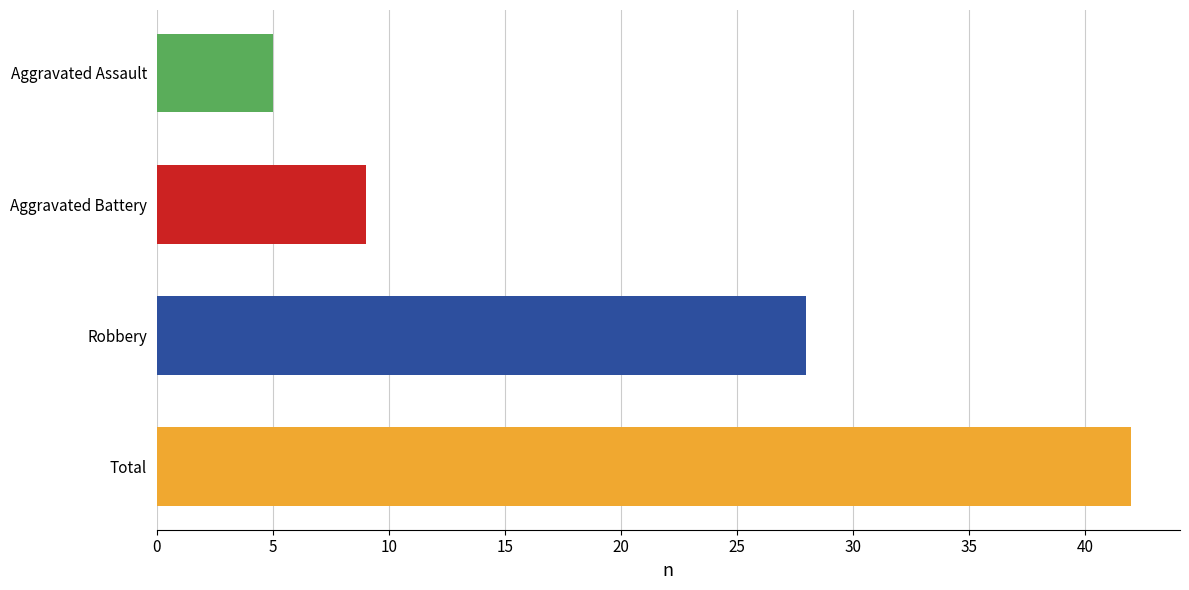

True or false: Total has a value of 9 at 2016.

False